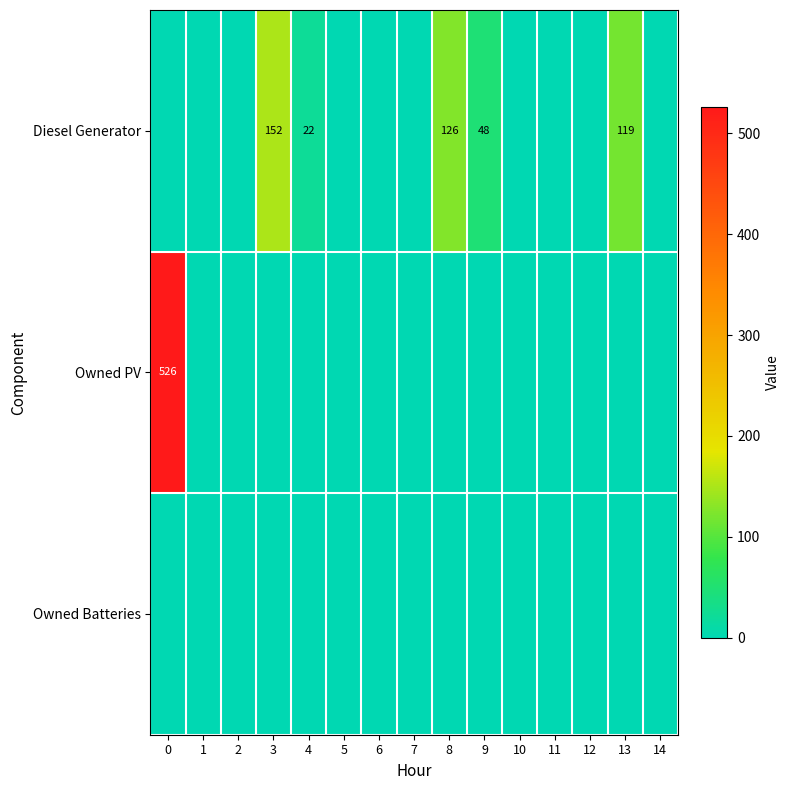

Is it true that Diesel Generator equals 0 at 6?

True